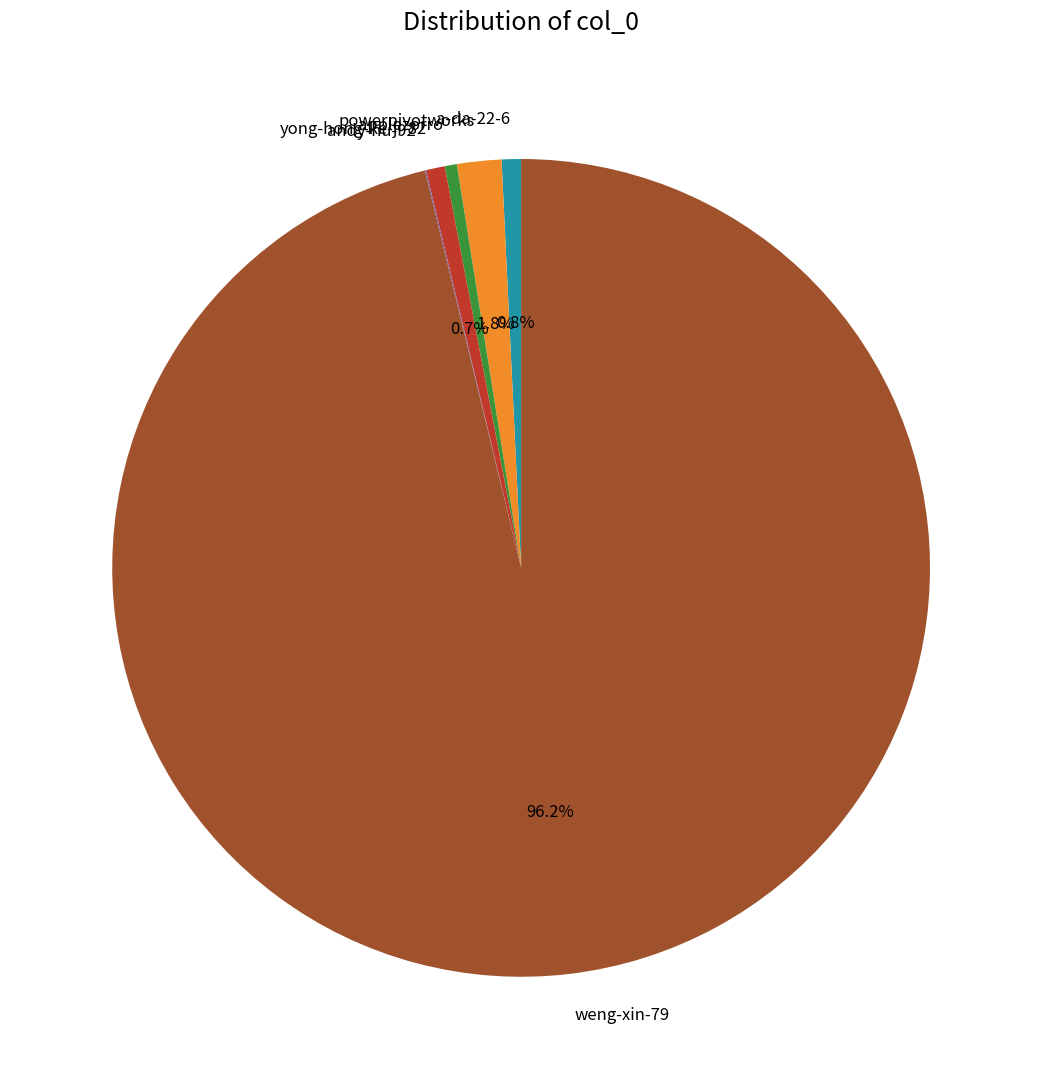

Which slice is the largest?

weng-xin-79